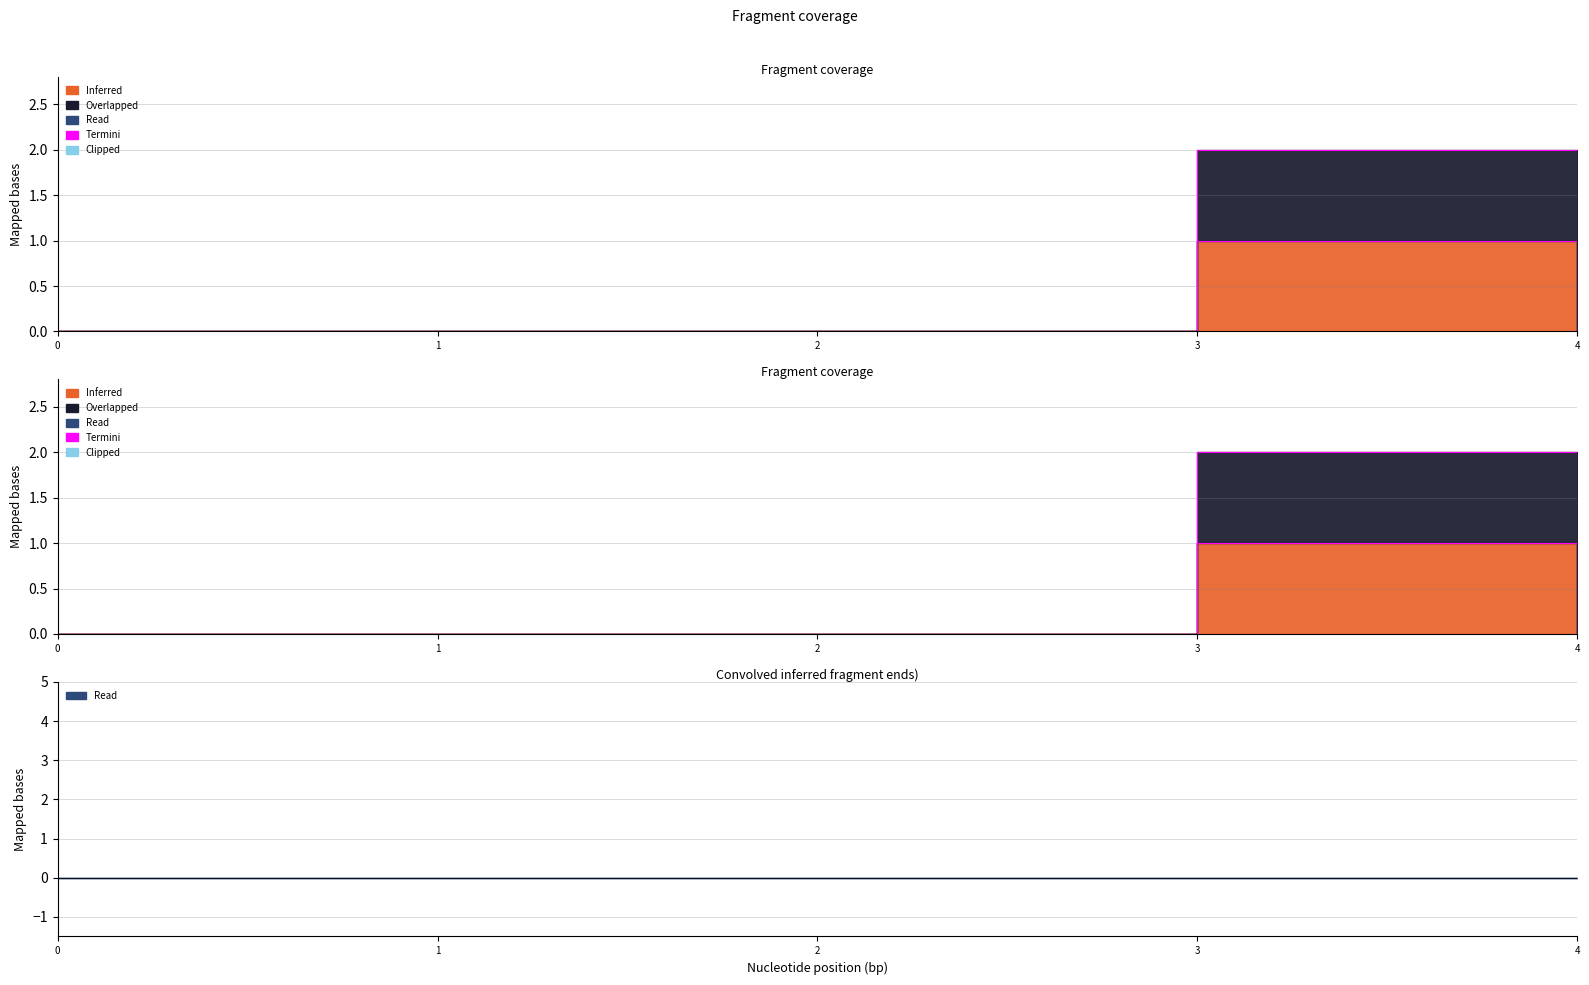

At which category does Termini_Min reach its first local peak?

3